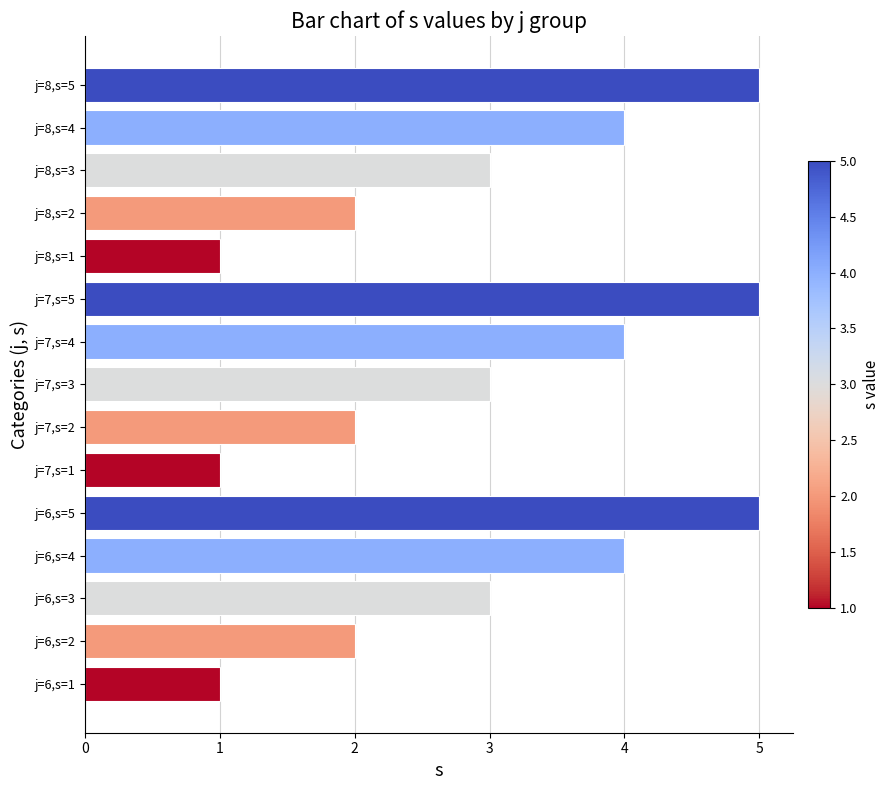

What is the change in value from j=7,s=1 to j=7,s=4?

+3